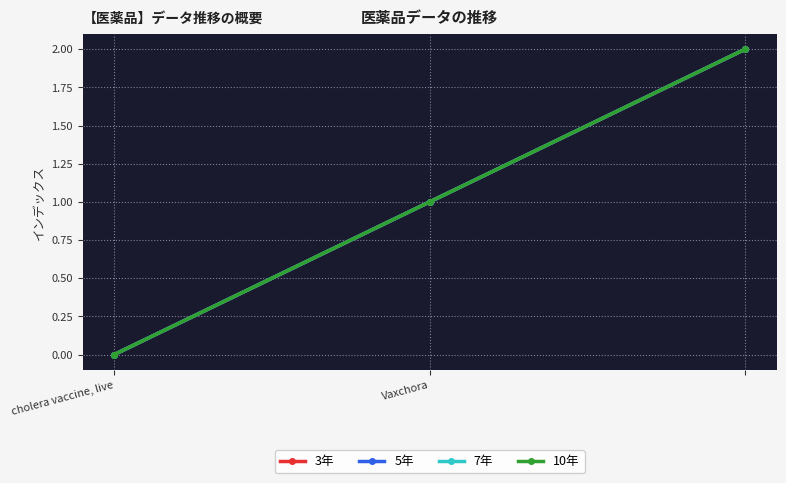

Which series has the largest total across all categories?

3年